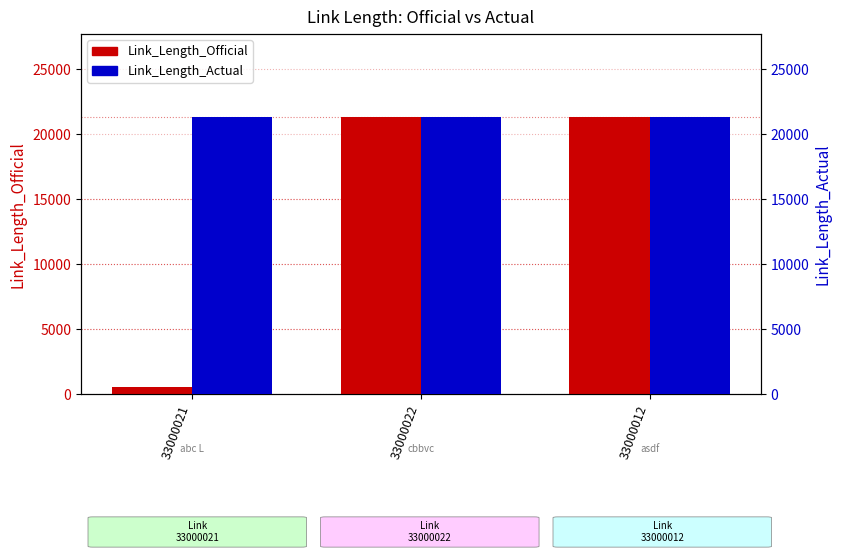

At how many categories does at least one series exceed 20167?

3